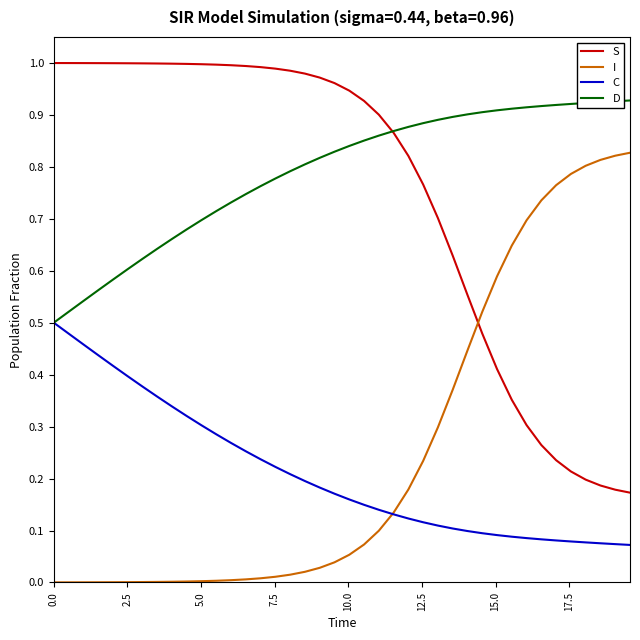

True or false: S and C cross at least once.

False